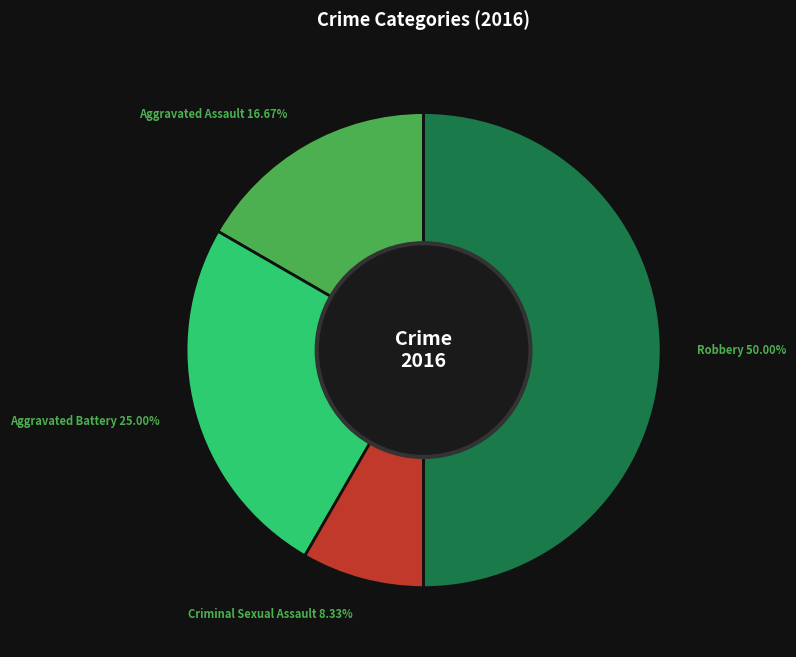

True or false: Criminal Sexual Assault accounts for 23% of the total.

False